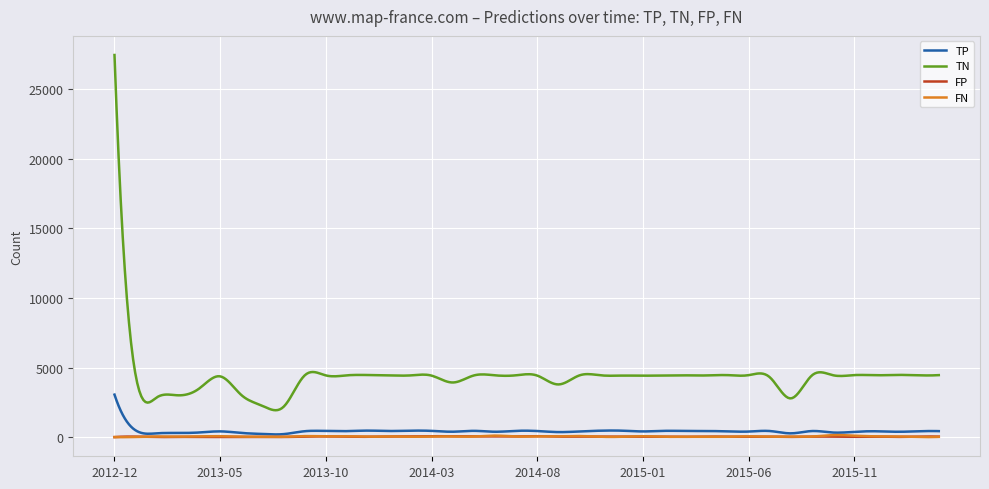

True or false: TN and TP cross at least once.

False